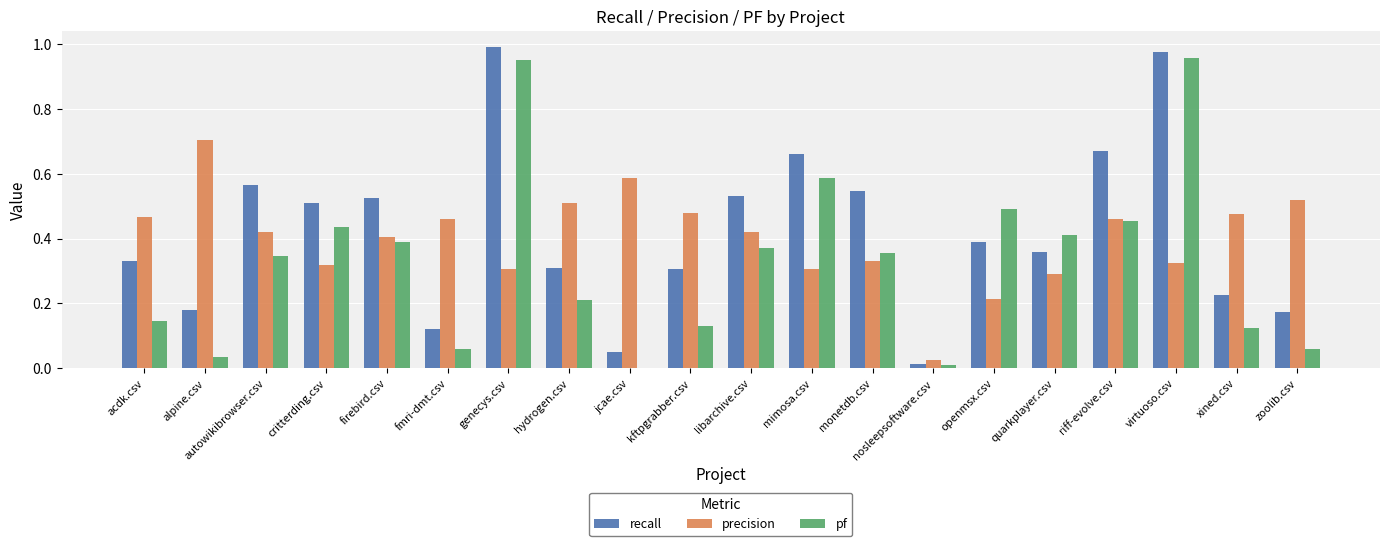

How many categories are shown in the chart?

20